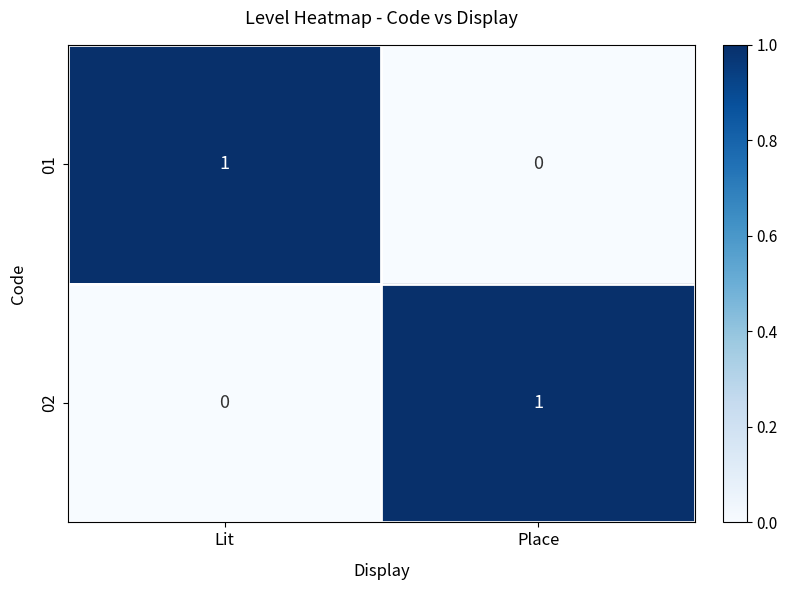

Rank the categories by 01 value from lowest to highest.

Place, Lit